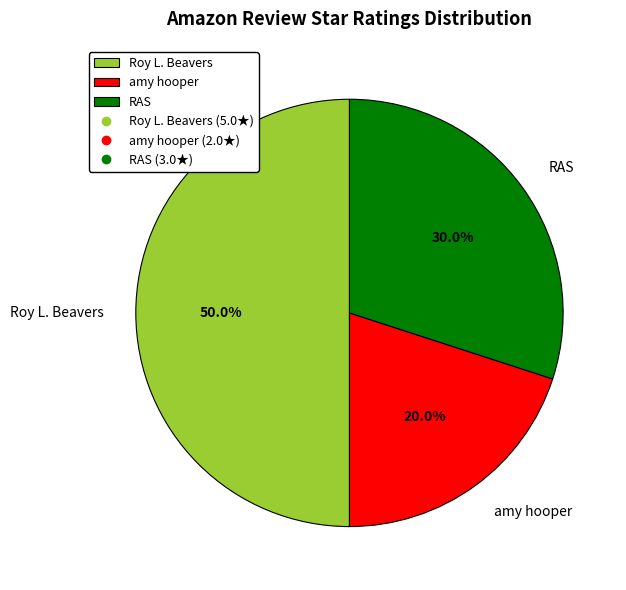

Is it true that amy hooper is 29% of the pie?

False